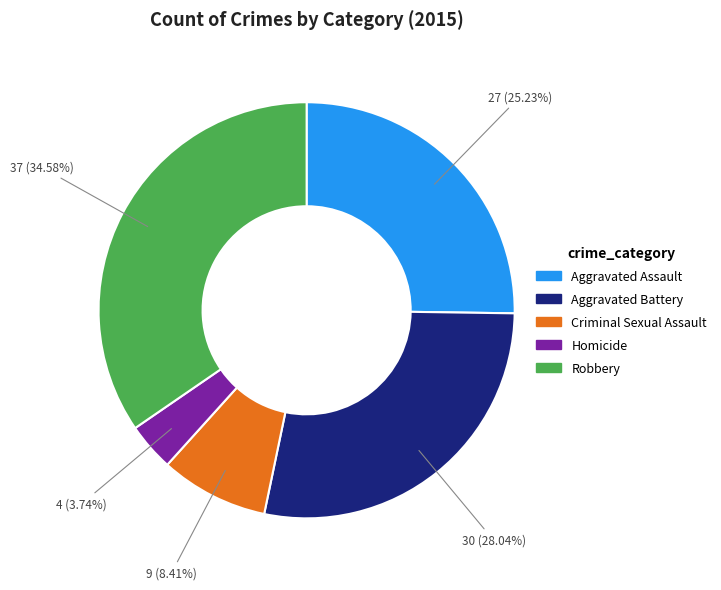

What percentage is NOT represented by Aggravated Assault?

74.8%